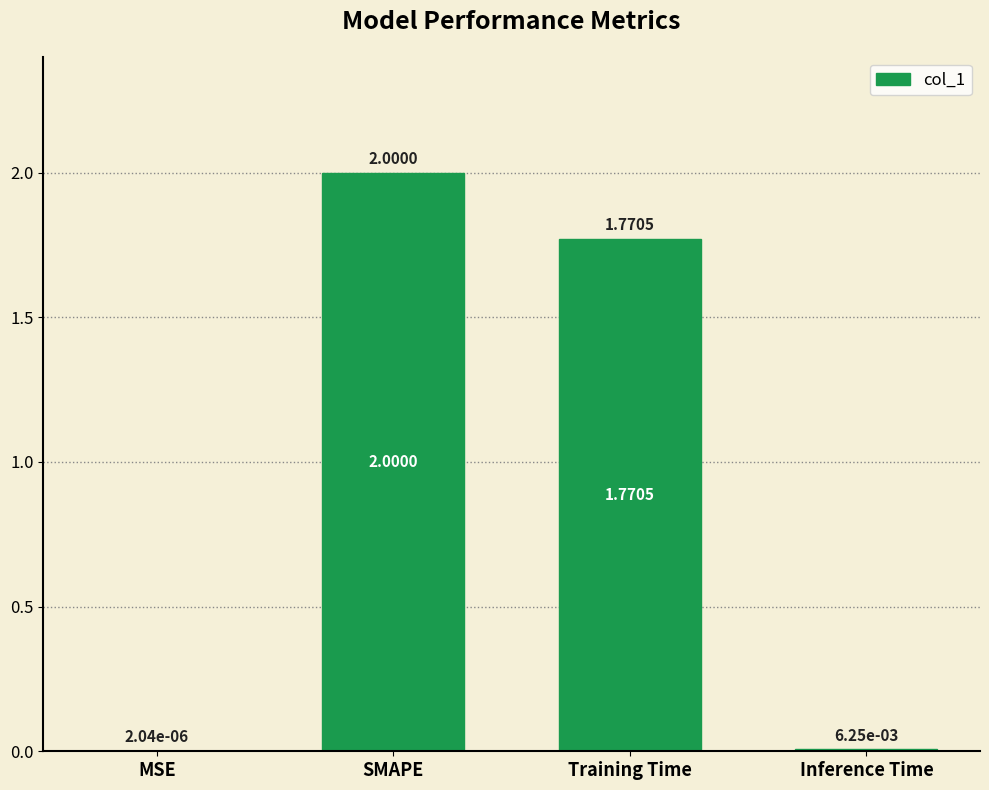

Where does the data first go above 1?

SMAPE